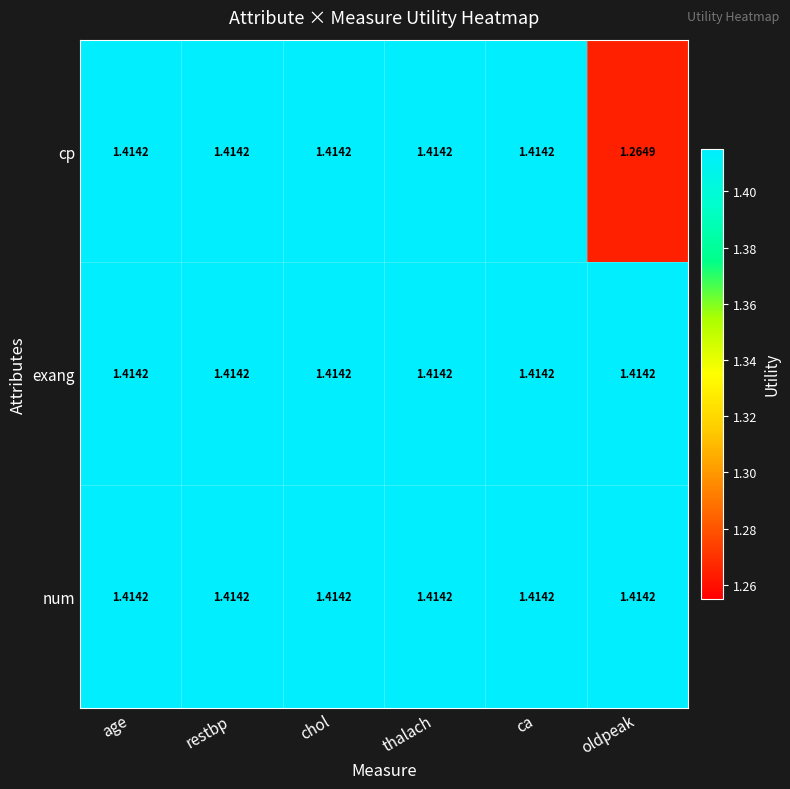

At how many categories does at least one series exceed 1?

6